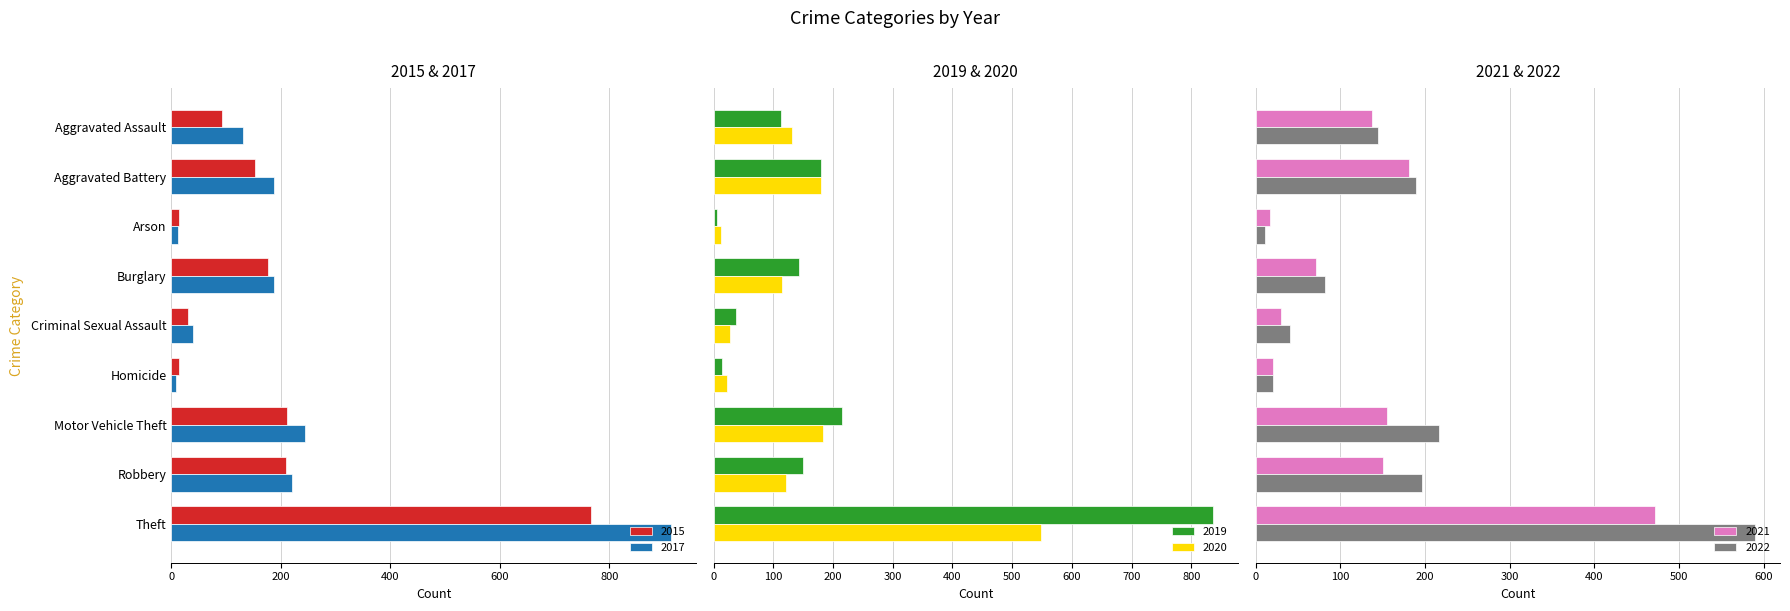

Which series changed the most between Aggravated Assault and Criminal Sexual Assault?

2021